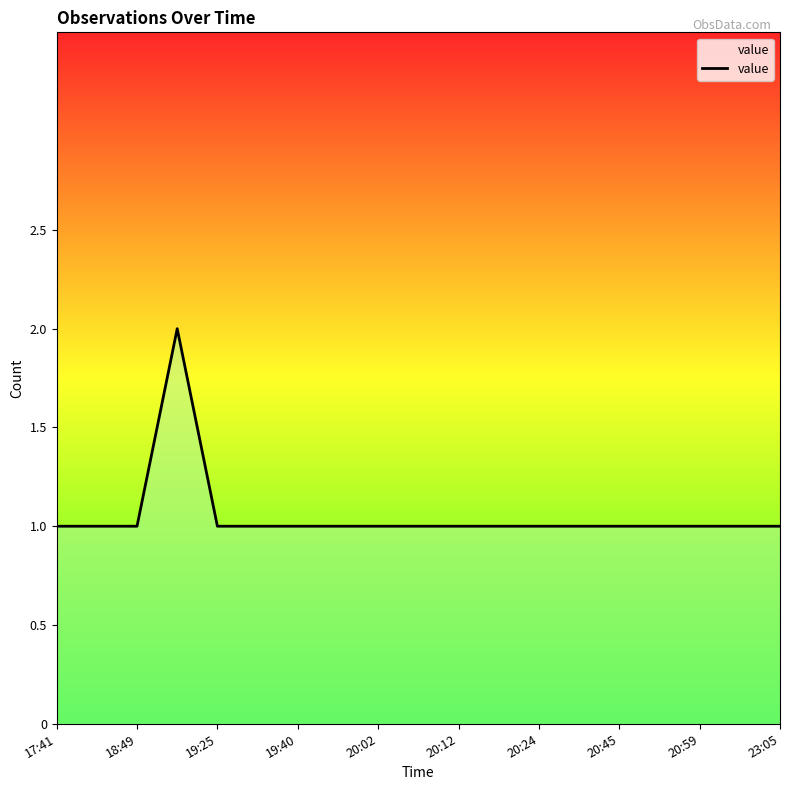

What is the maximum value shown in the chart?

2